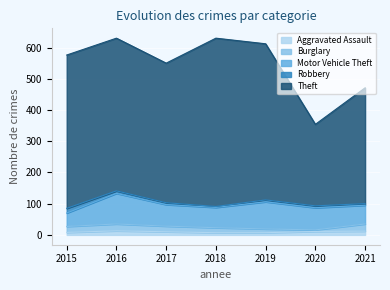

What is the difference between the maximum and minimum values in the Aggravated Assault series?

6